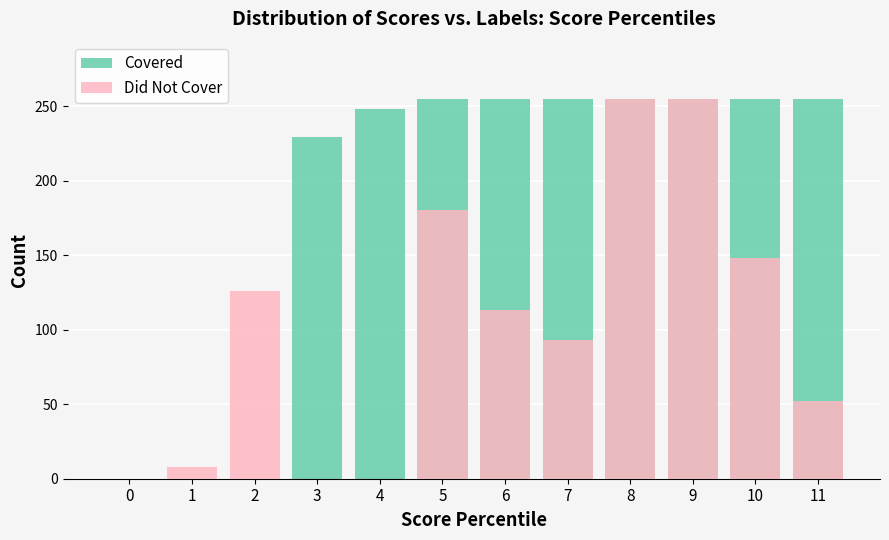

At which category is the sum across all series the highest?

8